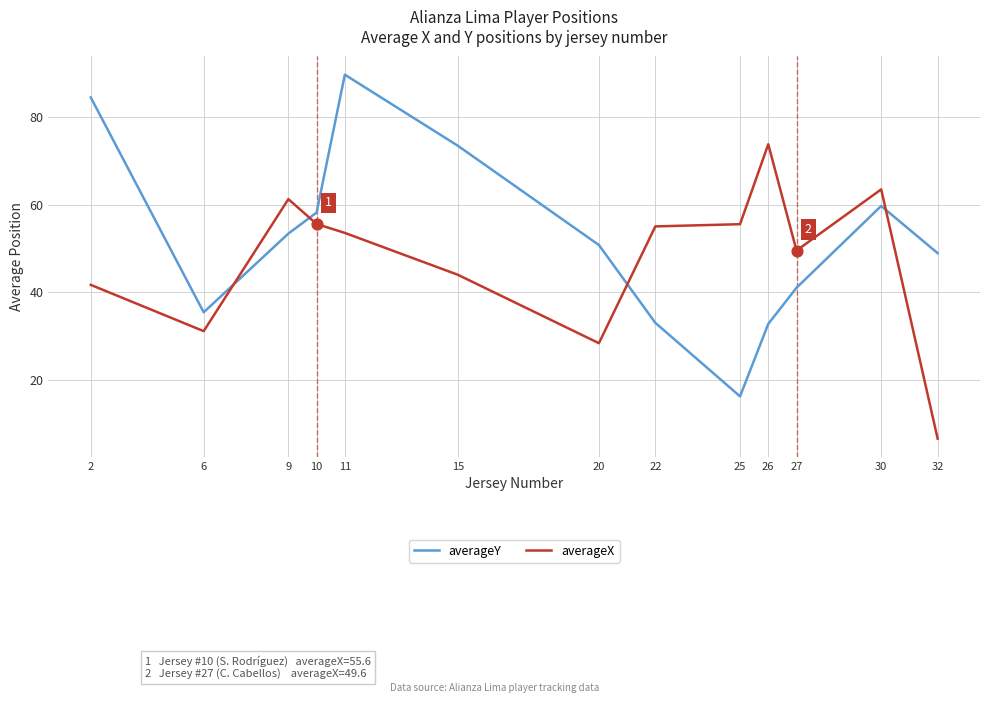

Which series changed the most between 15 and 32?

averageX